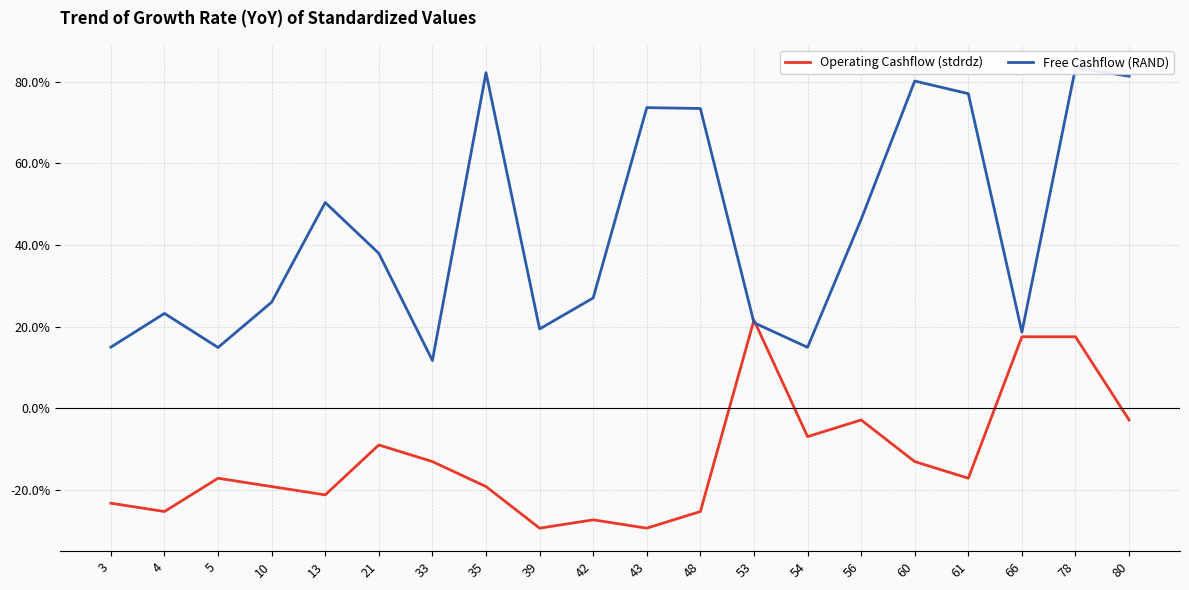

What is the difference between the maximum and second lowest values in the Operating Cashflow (stdrdz) series?

0.5